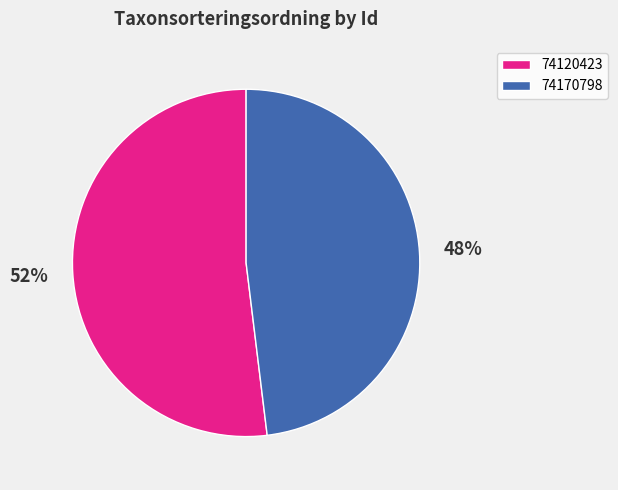

To the nearest percent, what is the average slice percentage?

50%